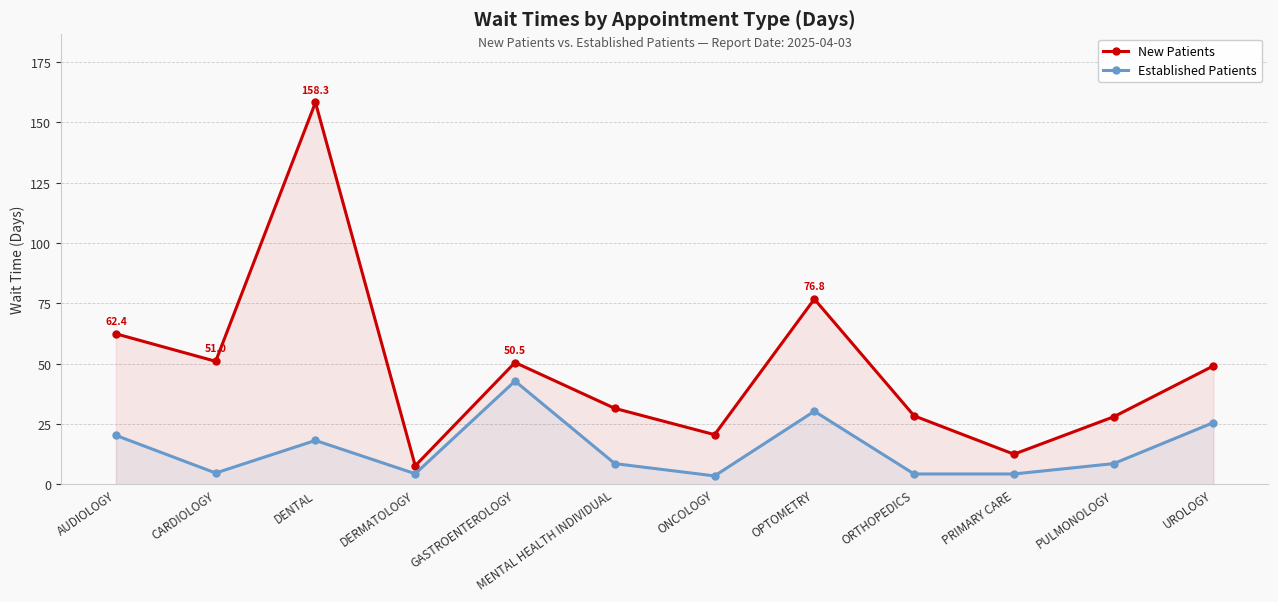

At which label does New Patients reach its peak?

DENTAL